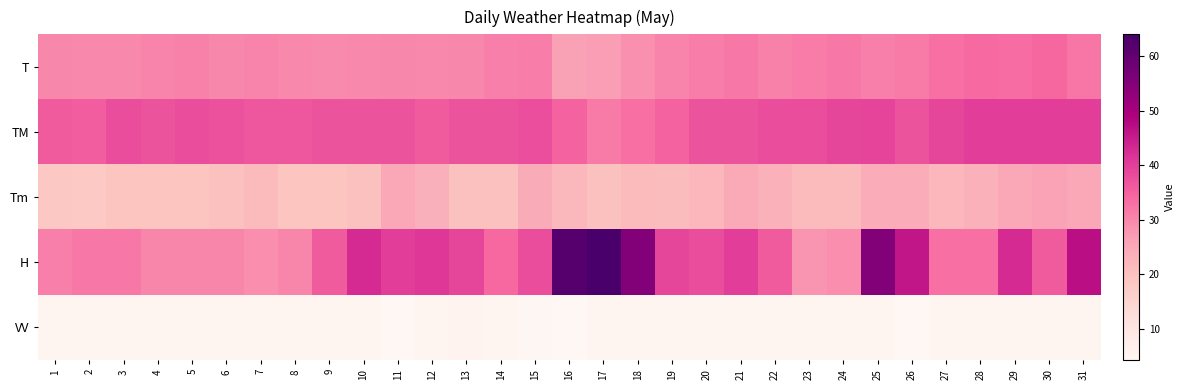

At how many categories does at least one series exceed 62?

1